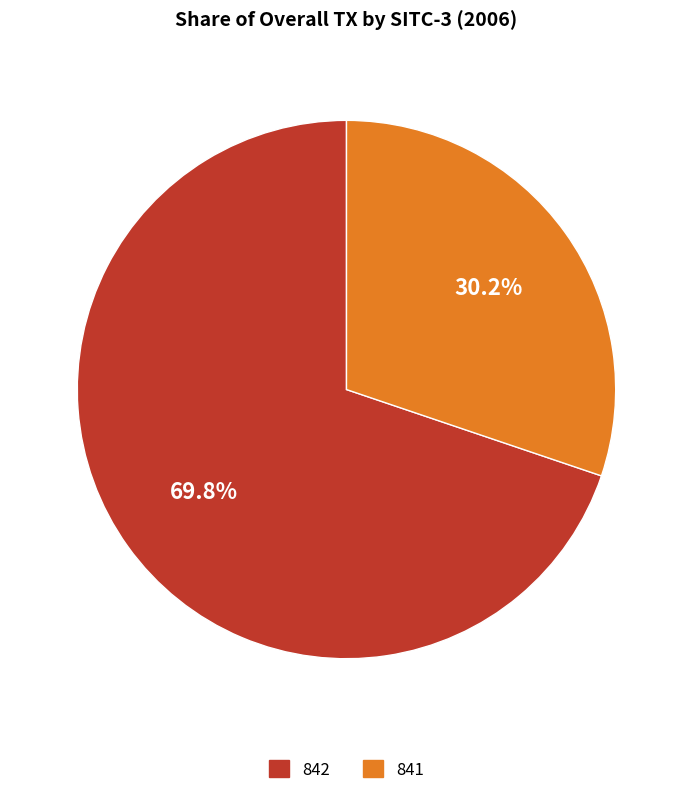

Between 842 and 841, which is larger?

842